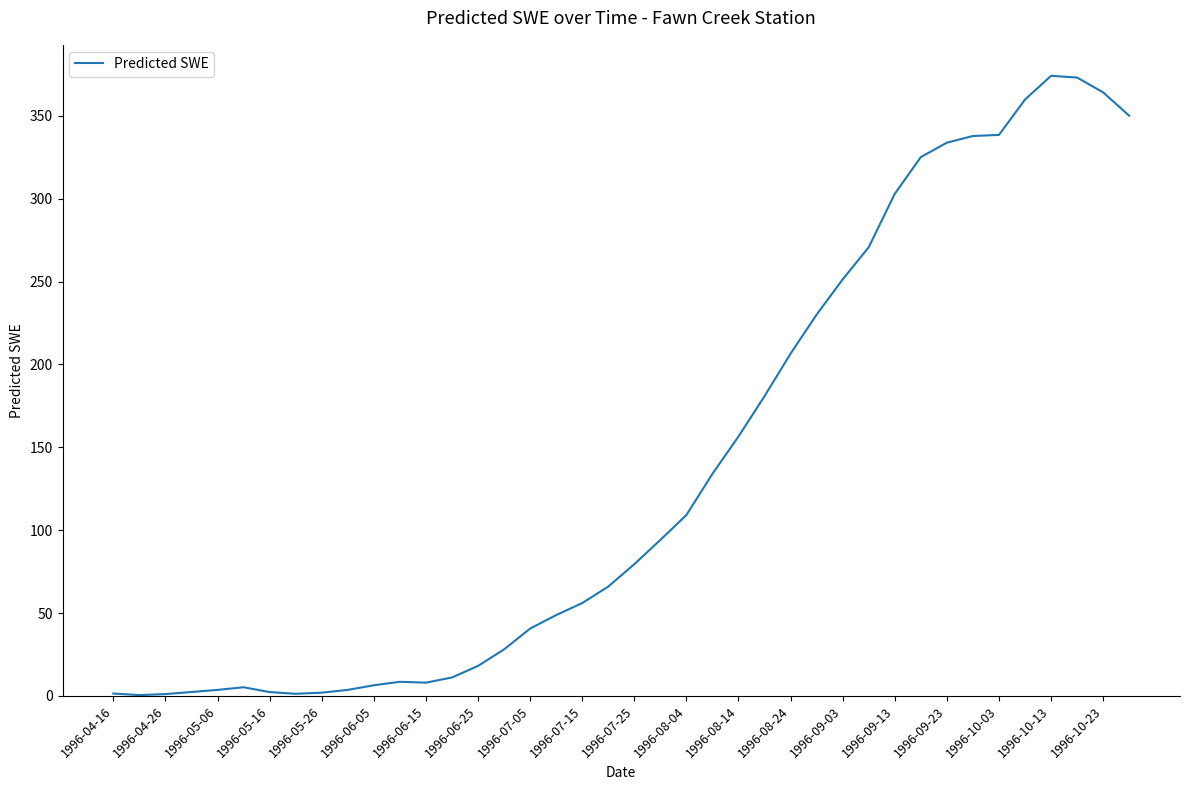

What is the difference between the maximum and second lowest values?

373.0